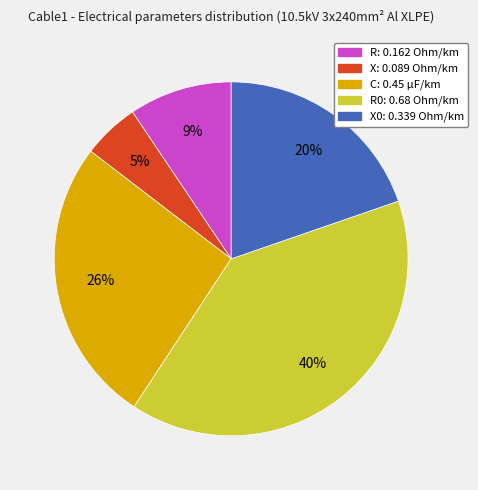

To the nearest percent, what is the average slice percentage?

20%